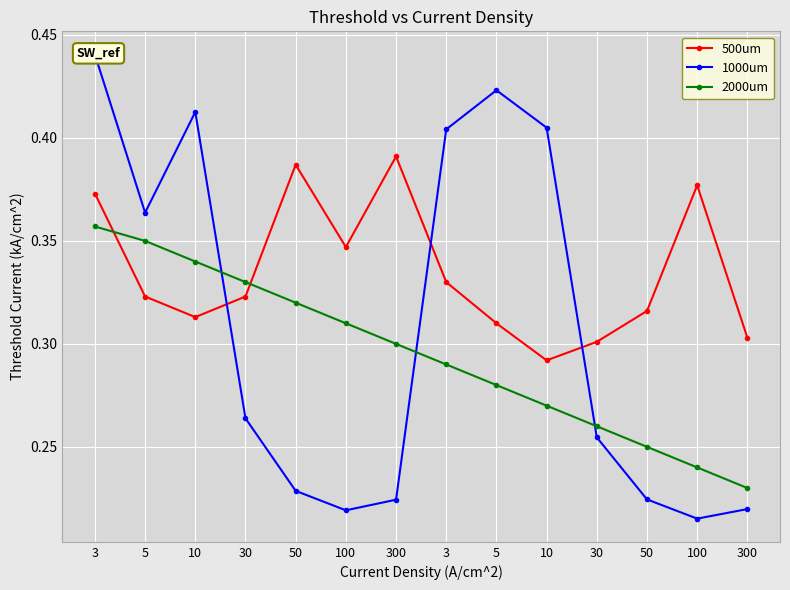

Does the chart display data point markers on the line(s)?

Yes